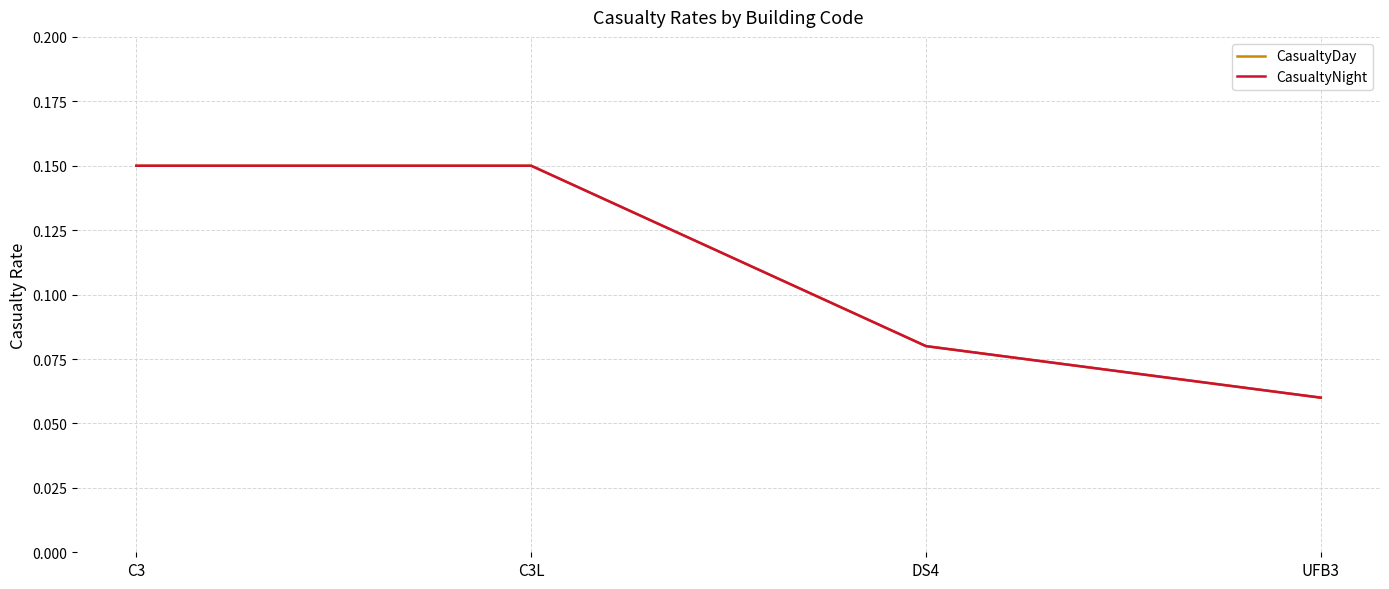

Does the chart have visible grid lines?

Yes